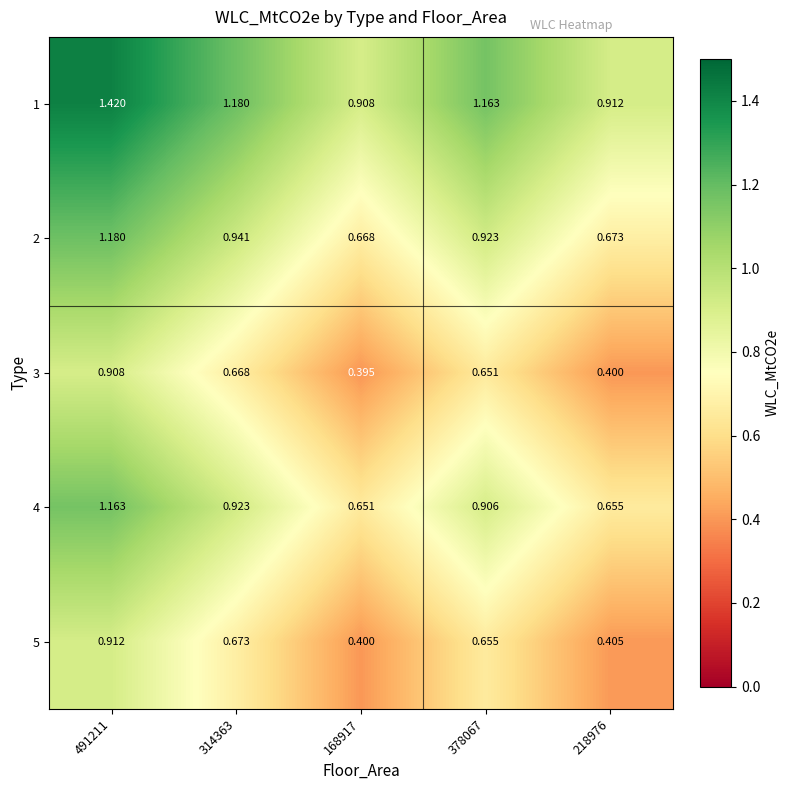

How many distinct data groups are displayed?

5